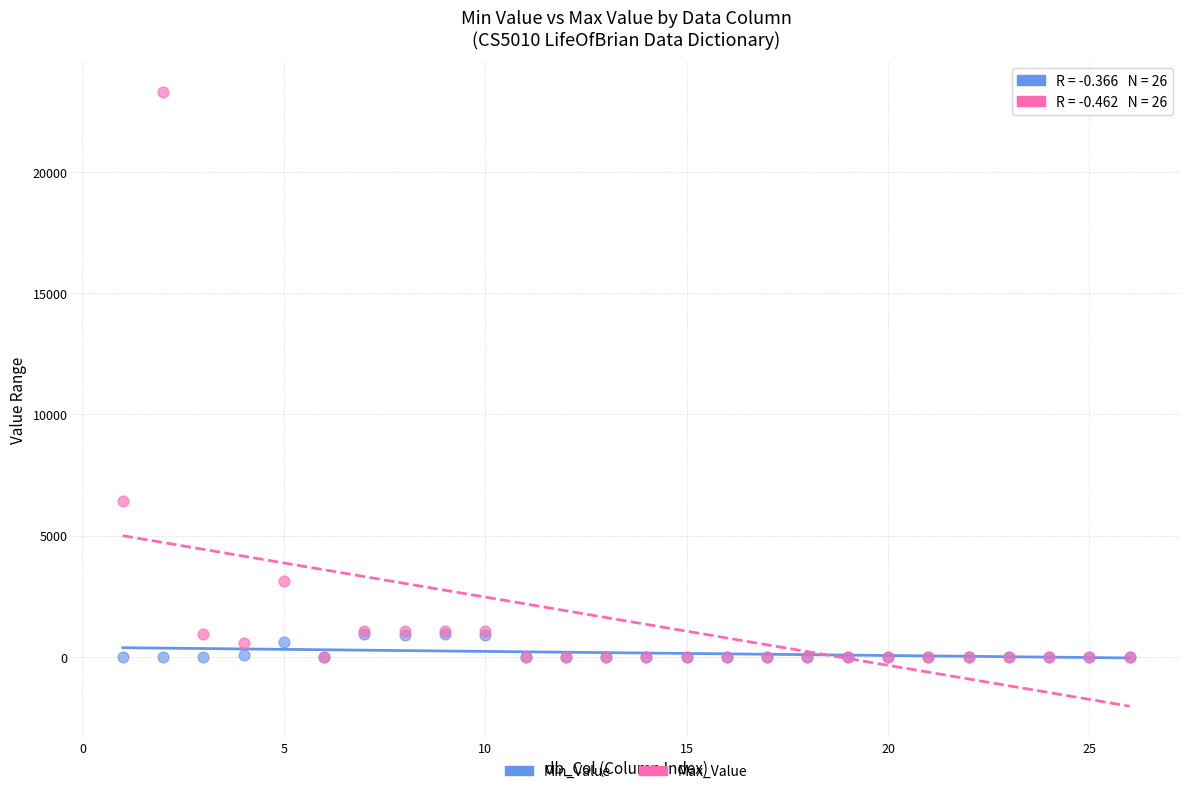

Across all series, what Y value is closest to 11642?

6424.0